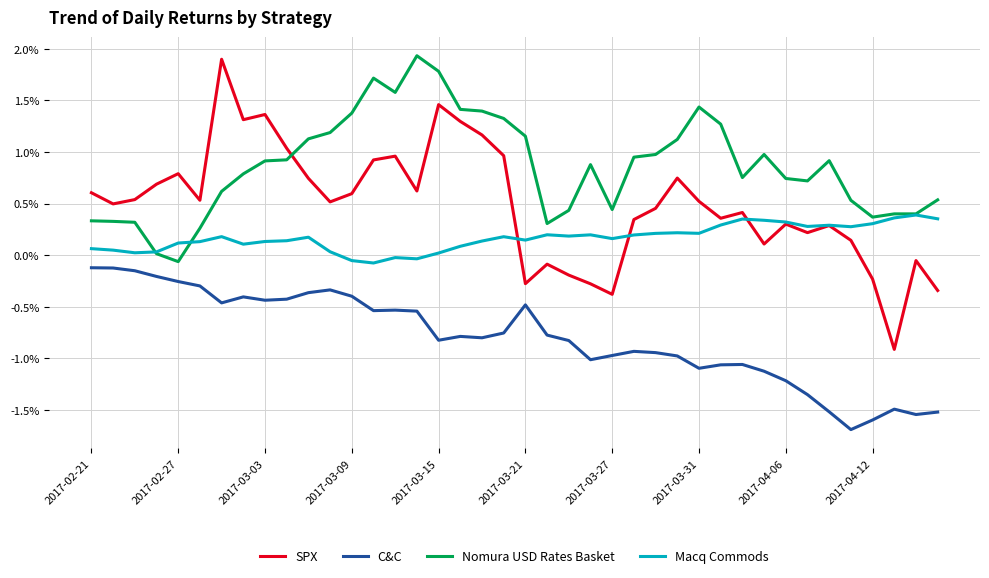

What are all the series names shown in the legend?

SPX, C&C, Nomura USD Rates Basket, Macq Commods